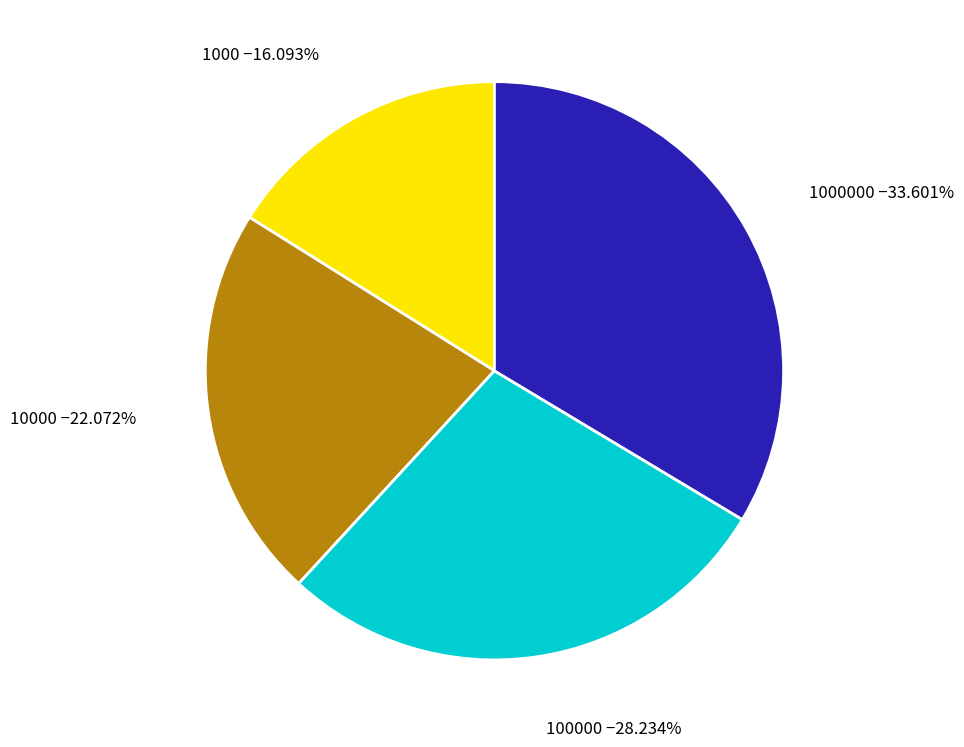

What percentage is the 1000 slice, to the nearest percent?

16%